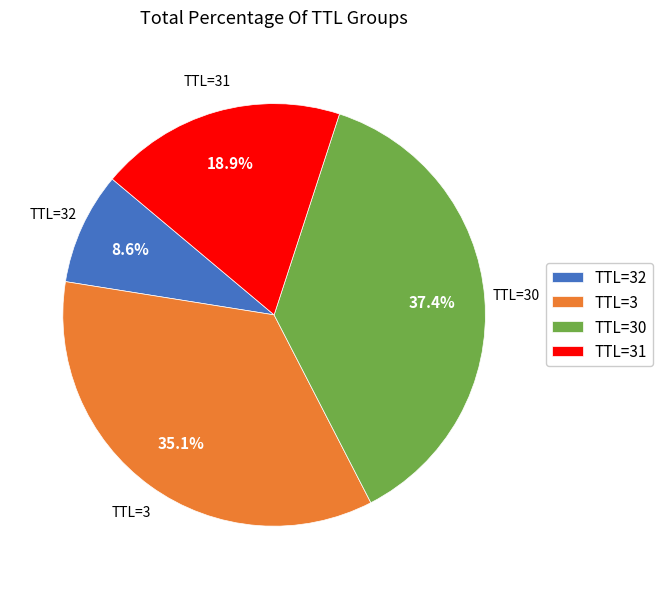

What is the total percentage of TTL=31 and TTL=3?

54.0%